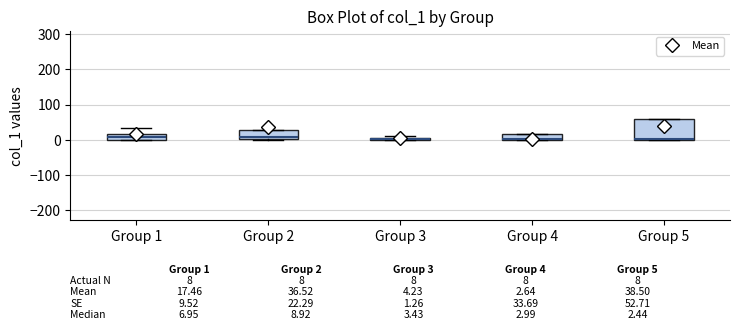

Which box is the tallest, from its lower edge to its upper edge?

Group 5